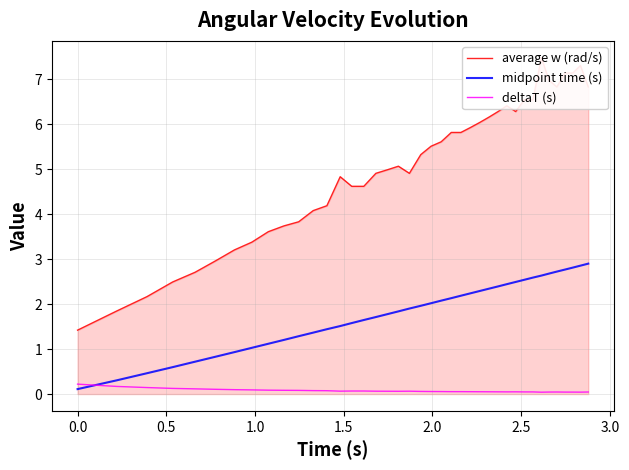

Which series has the widest spread of values?

average w (rad/s)